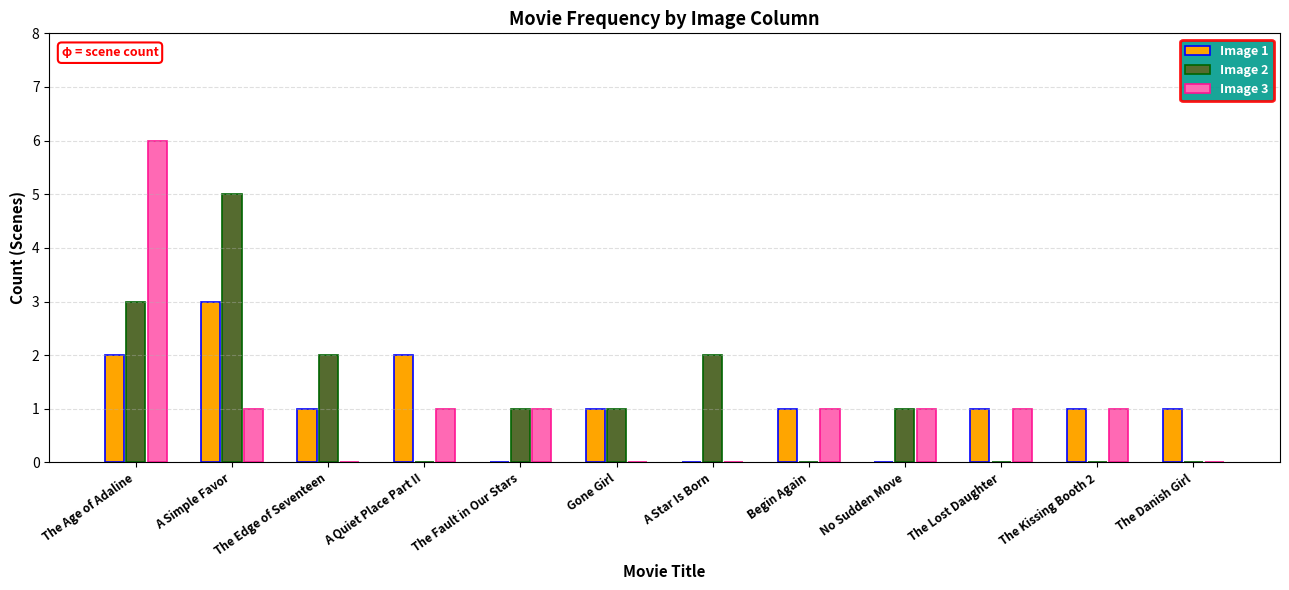

How many categories are shown in the chart?

12